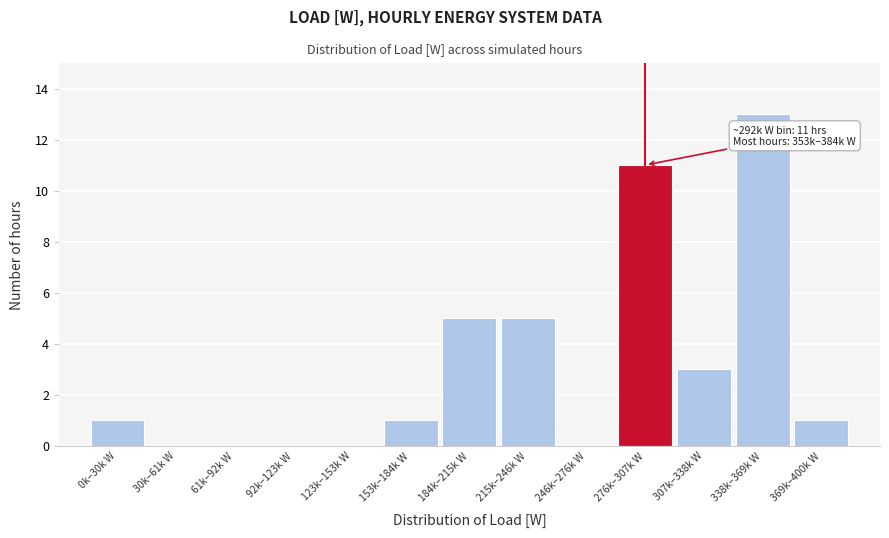

Reading left to right, what are all the values shown in this chart?

0k–30k W=1	30k–61k W=0	61k–92k W=0	92k–123k W=0	123k–153k W=0	153k–184k W=1	184k–215k W=5	215k–246k W=5	246k–276k W=0	276k–307k W=11	307k–338k W=3	338k–369k W=13	369k–400k W=1